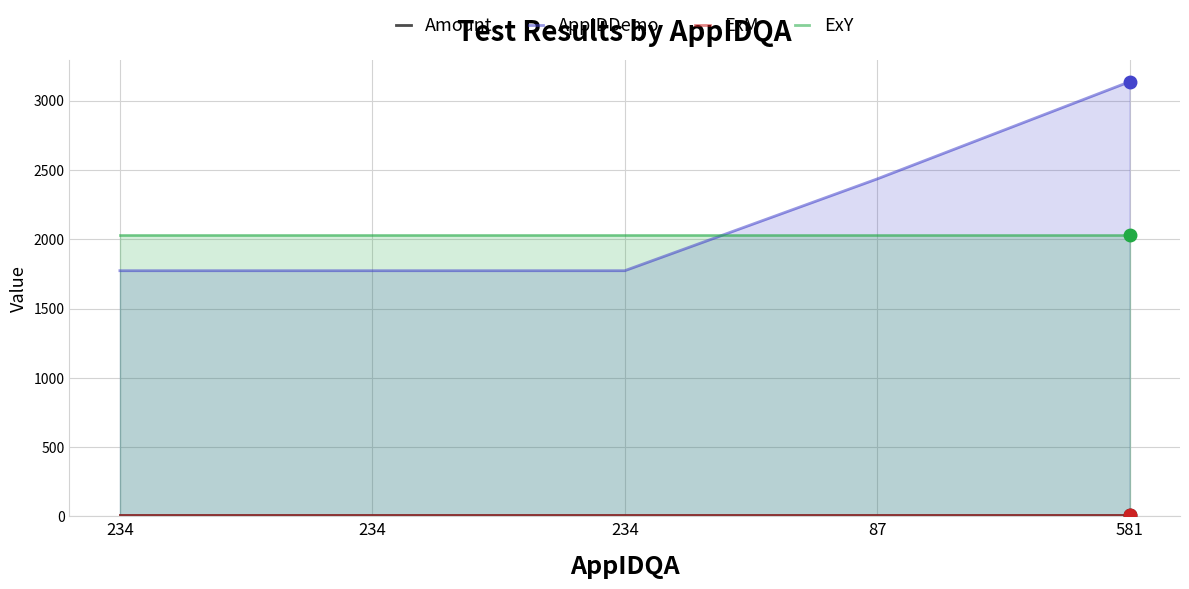

True or false: ExM and AppIDDemo intersect in this chart.

False